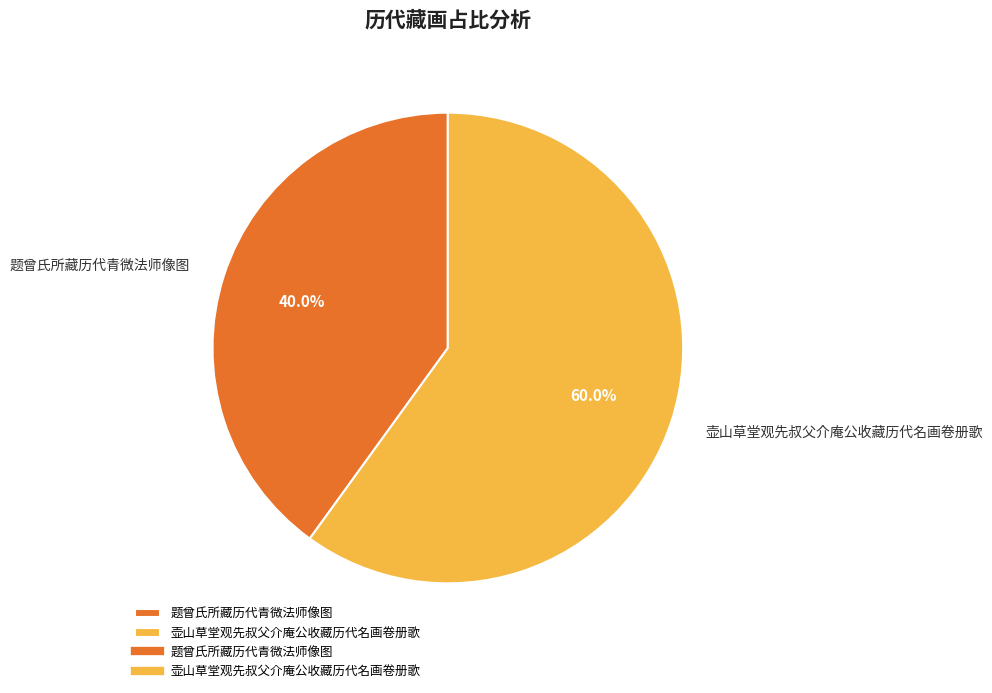

Is it true that 题曾氏所藏历代青微法师像图 is 27% of the pie?

False